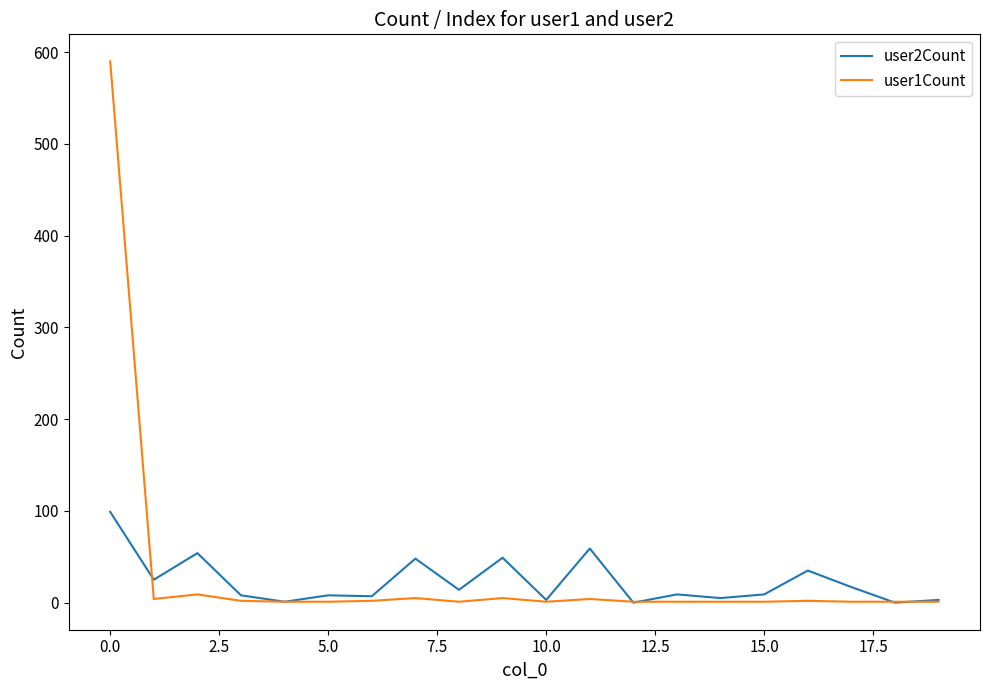

What is the maximum value shown in the chart?

590